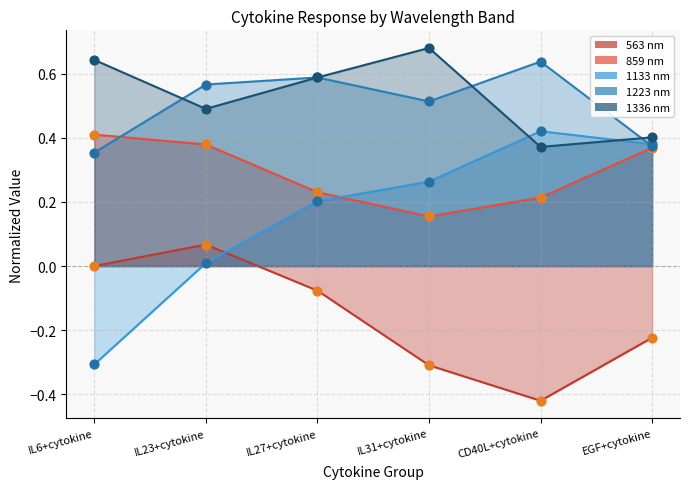

Which series has the largest total across all categories?

1336